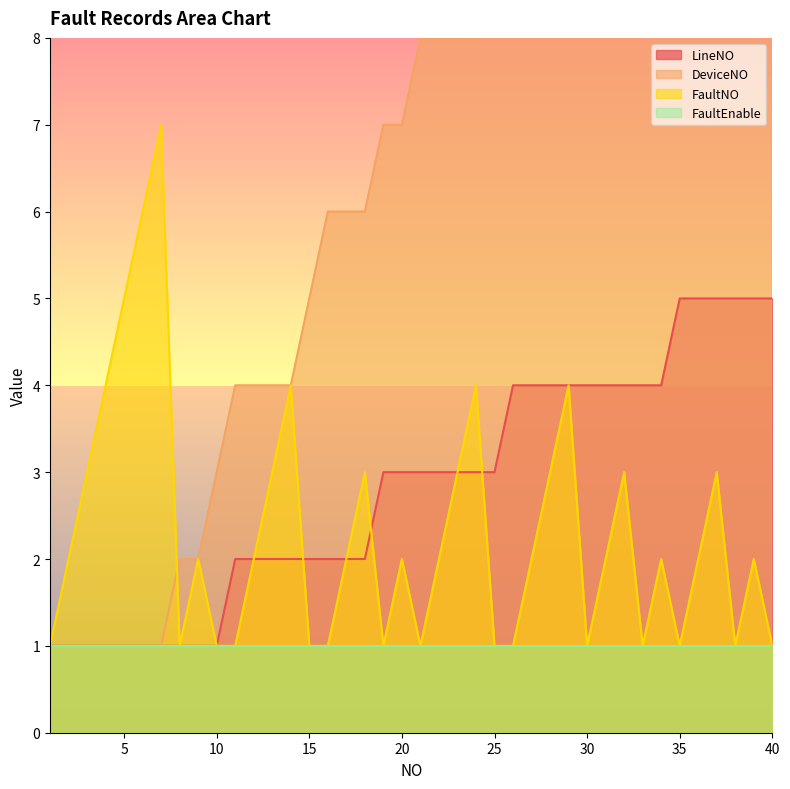

The value of FaultNO at 40 is 1. True or false?

True